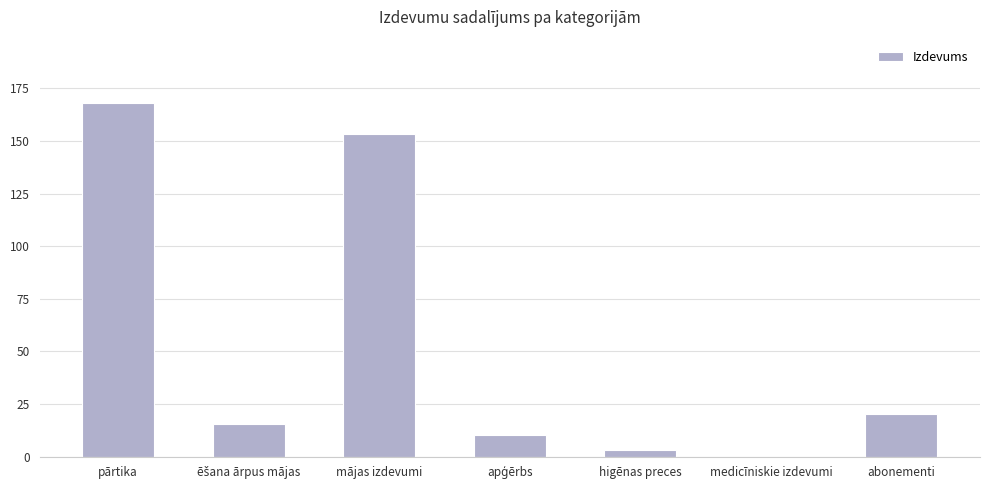

At which category does the chart reach its peak across all series?

pārtika